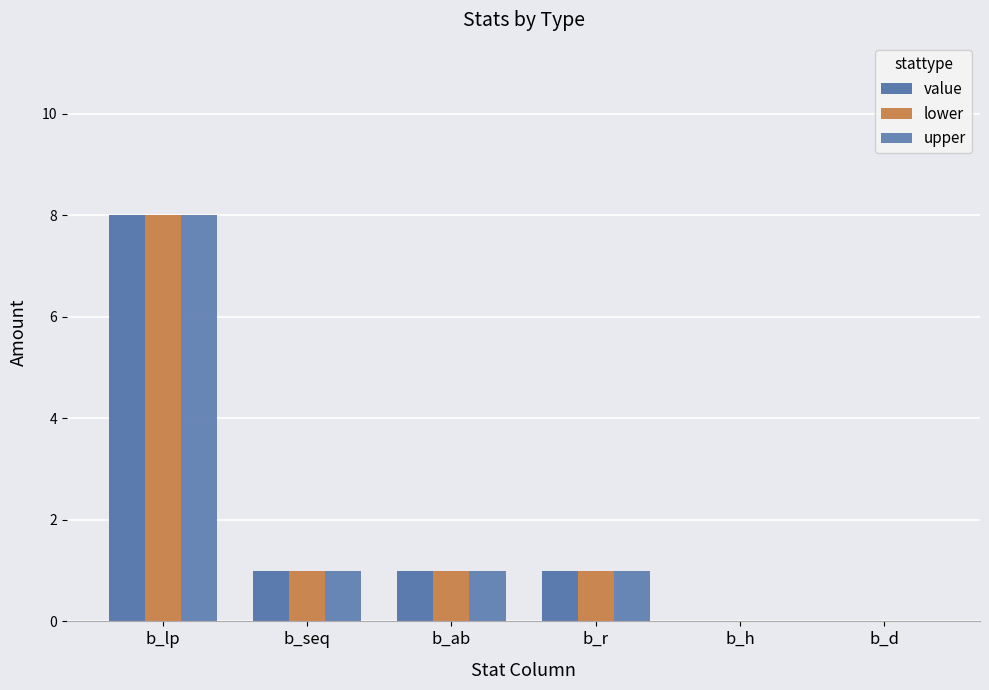

Are the bars horizontal?

No